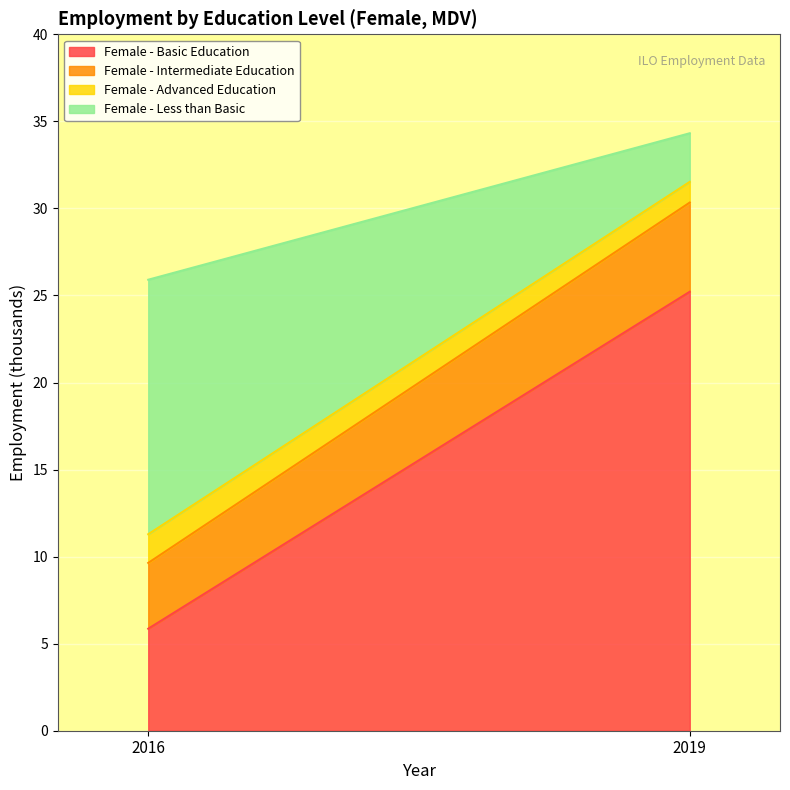

What is the difference between the Female - Intermediate Education values at 2019 and 2016?

1.3